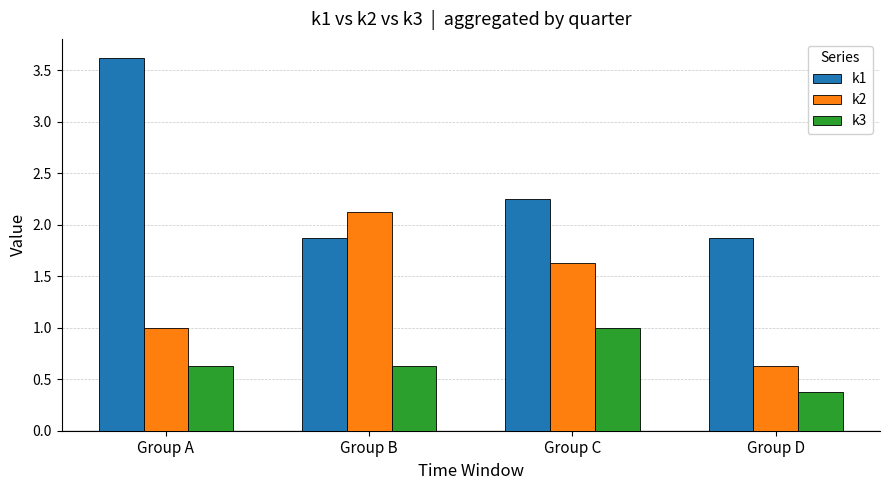

The k1 series shows 1.9 at Group B. True or false?

True